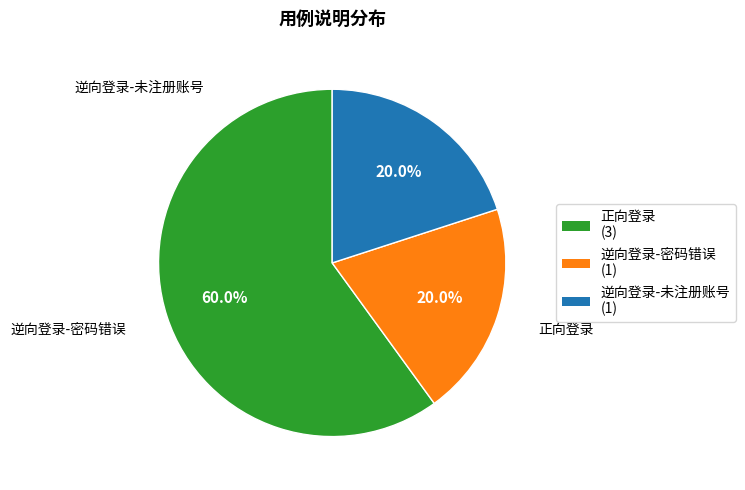

To the nearest percent, what is the difference between the 逆向登录-未注册账号 and 正向登录 slice percentages?

40%